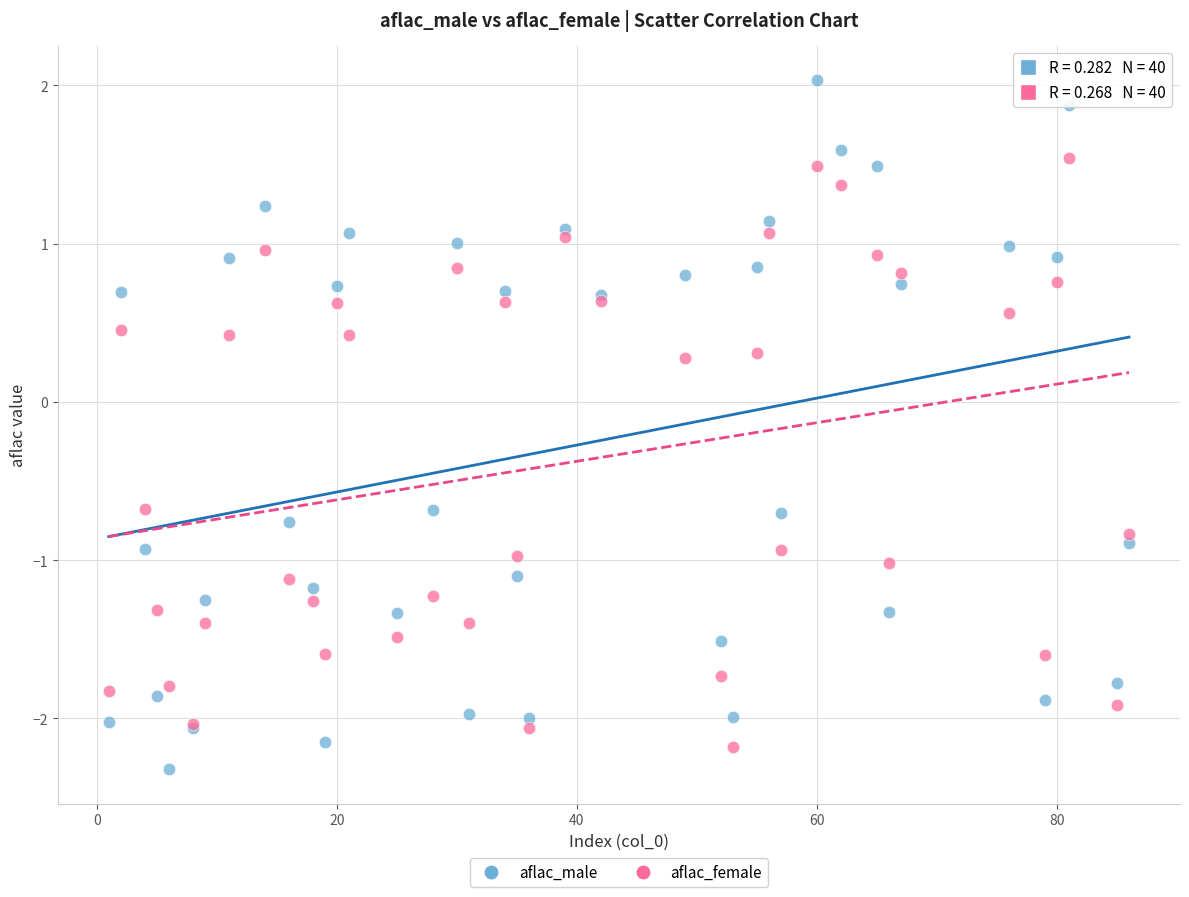

Which series has the largest Y range (max minus min)?

aflac_male